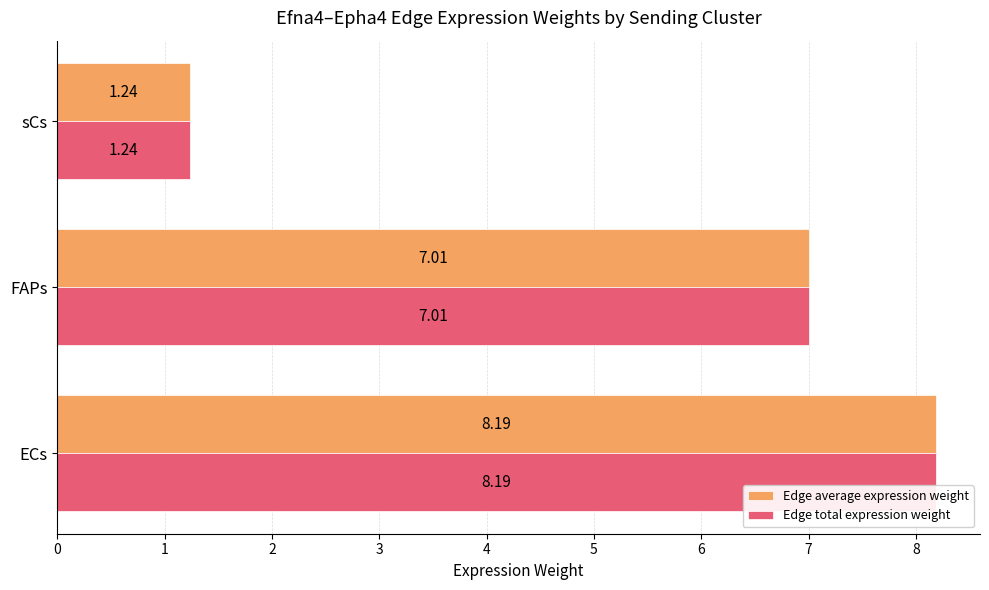

Where is Edge total expression weight nearest to the value 4?

sCs